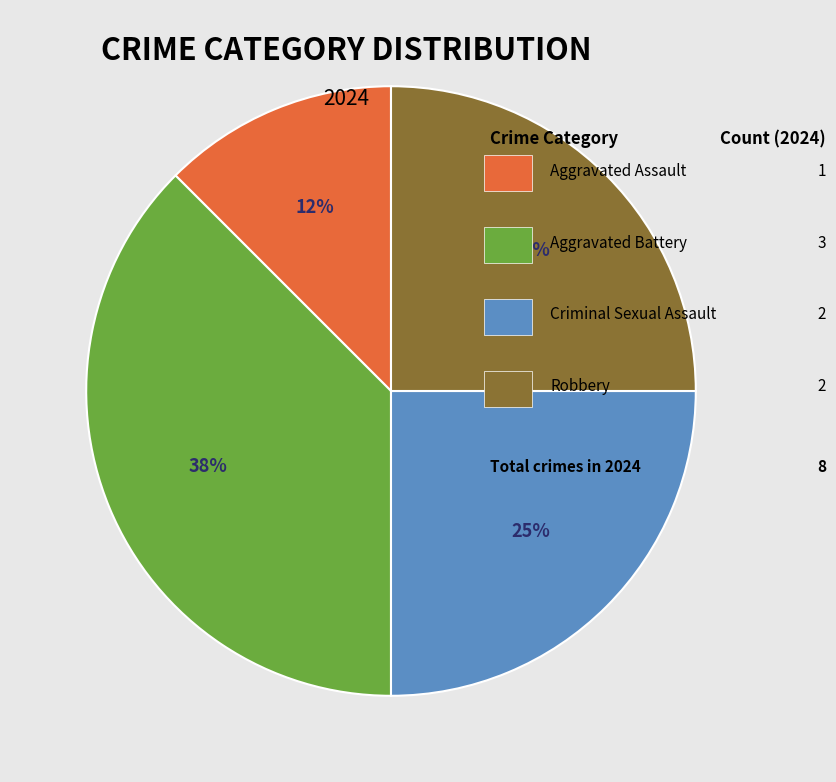

To the nearest percent, what is the average slice percentage?

25%